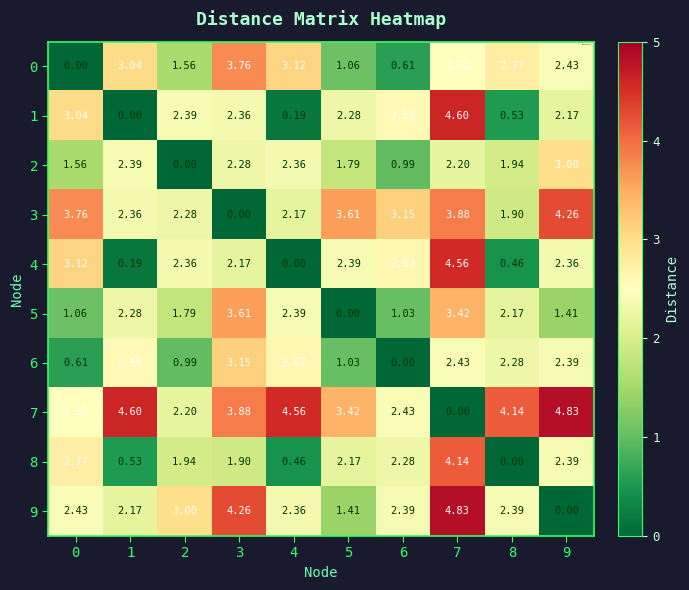

Which series has the largest total across all categories?

7